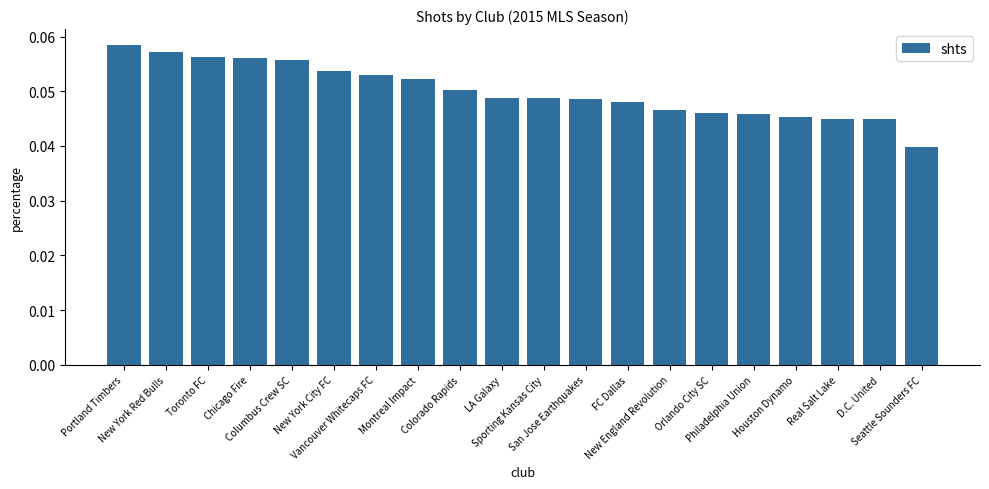

What is the sum of all values?

1.0